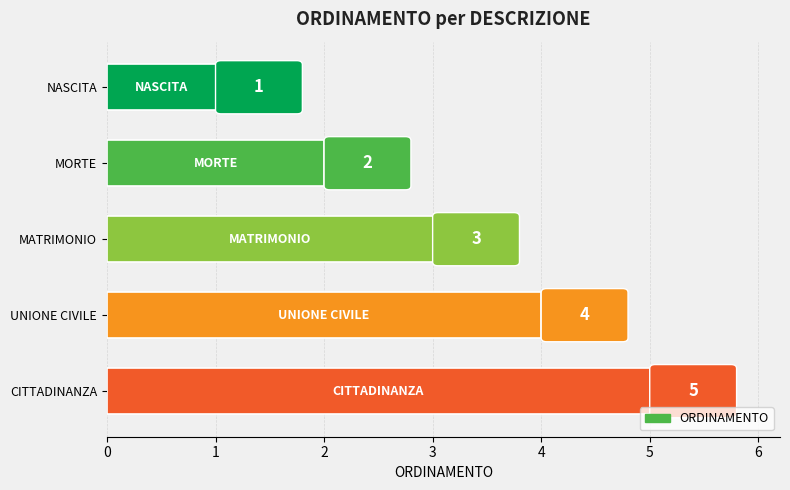

What is the average value?

3